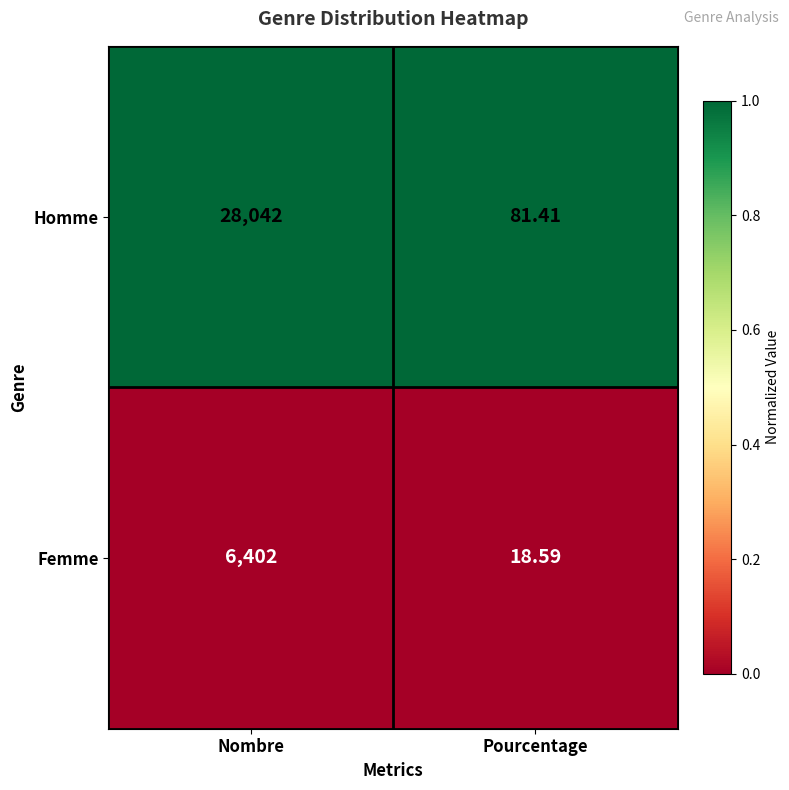

What is the difference between the highest and lowest values at Nombre?

21640.0